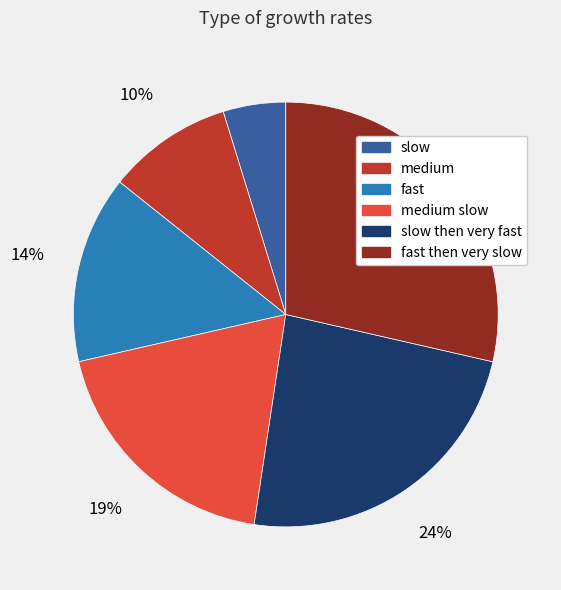

Does fast represent more than half of the total?

No